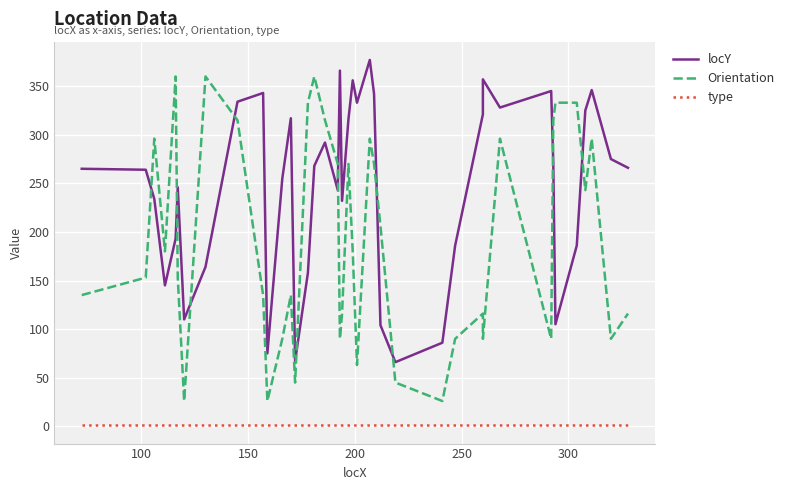

How many data points does each series have?

40